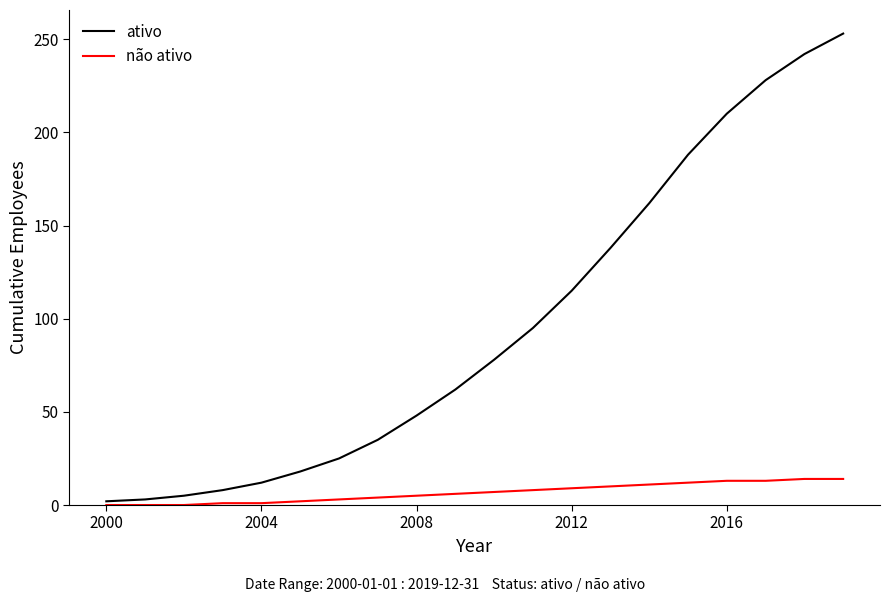

List the series in order of their overall mean, lowest first.

não ativo, ativo